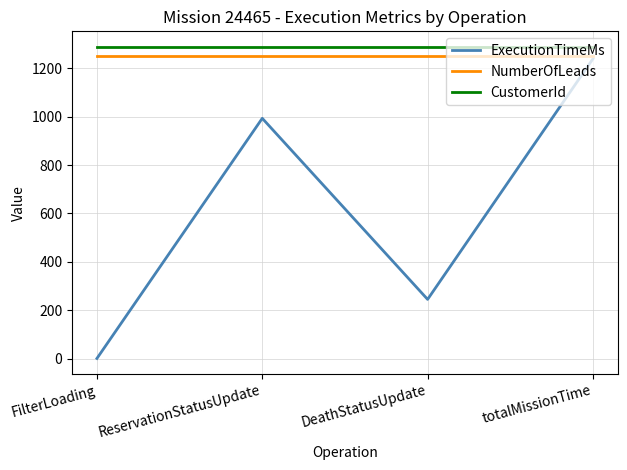

Reading left to right, what are all the values shown in this chart?

ExecutionTimeMs: 1	993	245	1239
NumberOfLeads: 1250	1250	1250	1250
CustomerId: 1288	1288	1288	1288